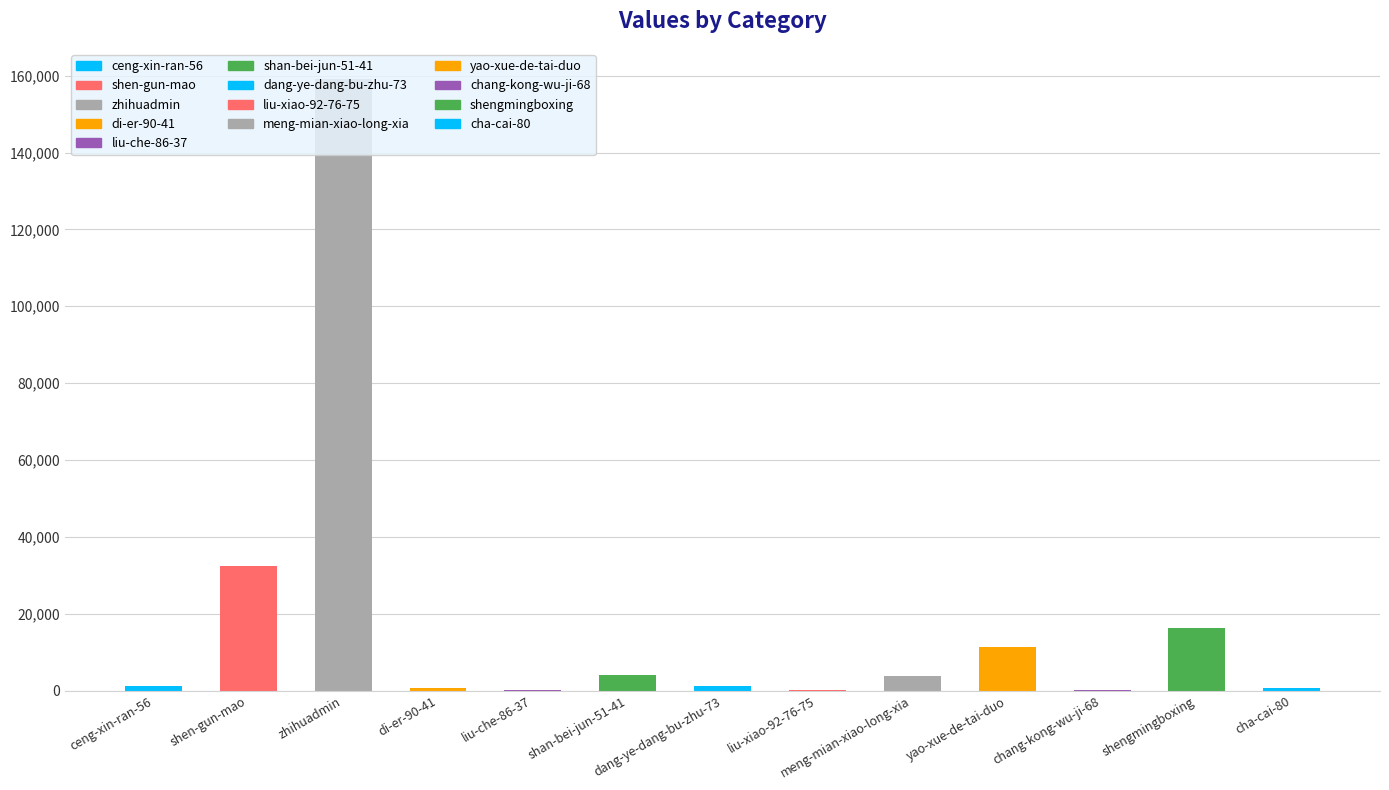

Are the bars horizontal?

No